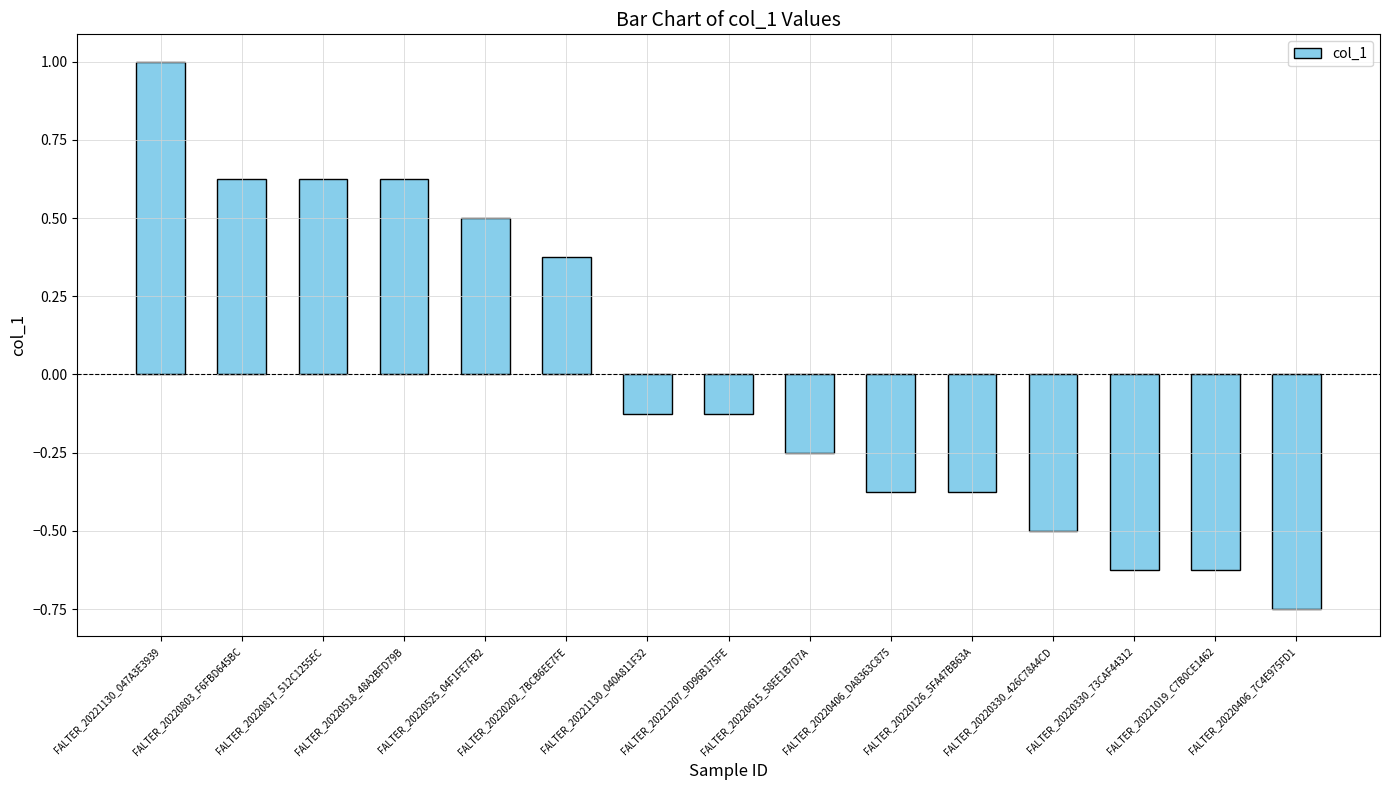

True or false: the data shows -0.4 at FALTER_20220615_58EE1B7D7A.

False